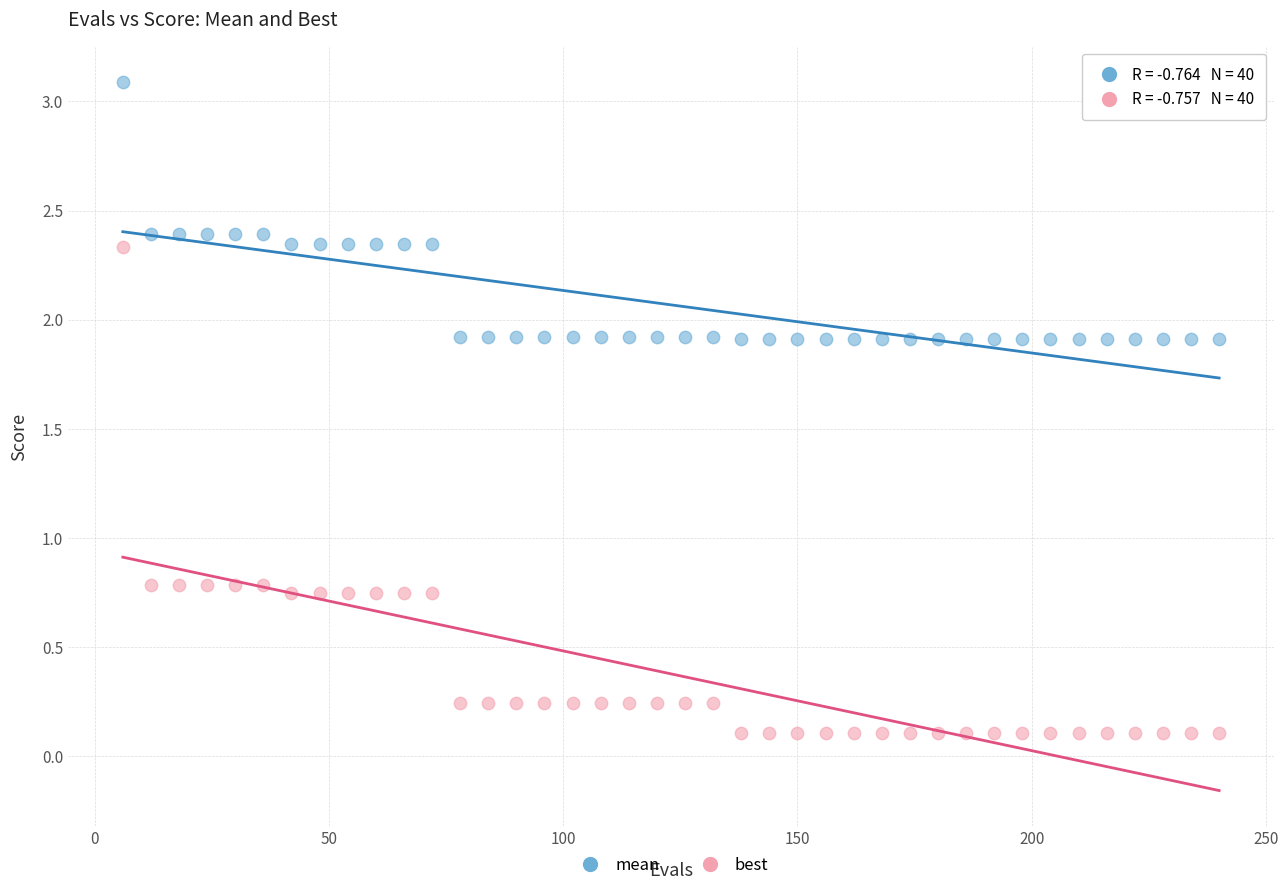

What are all the series names shown in the legend?

mean, best